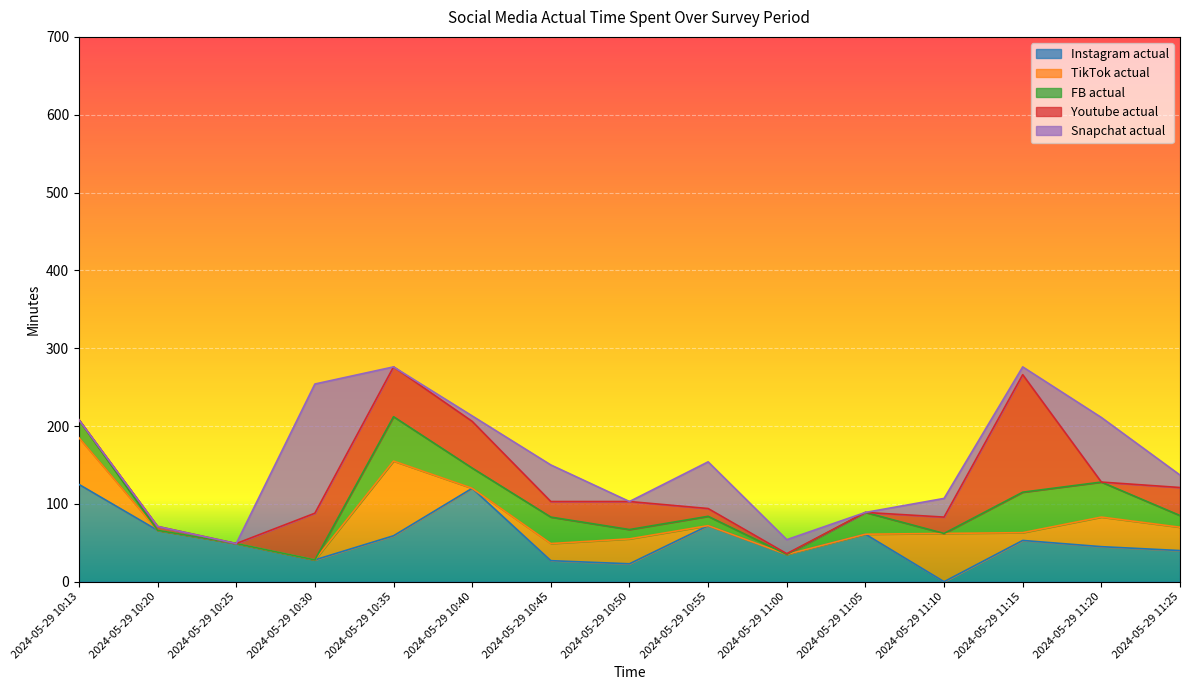

What is the approximate value of Youtube actual at 2024-05-29 11:10, to the nearest 10?

20